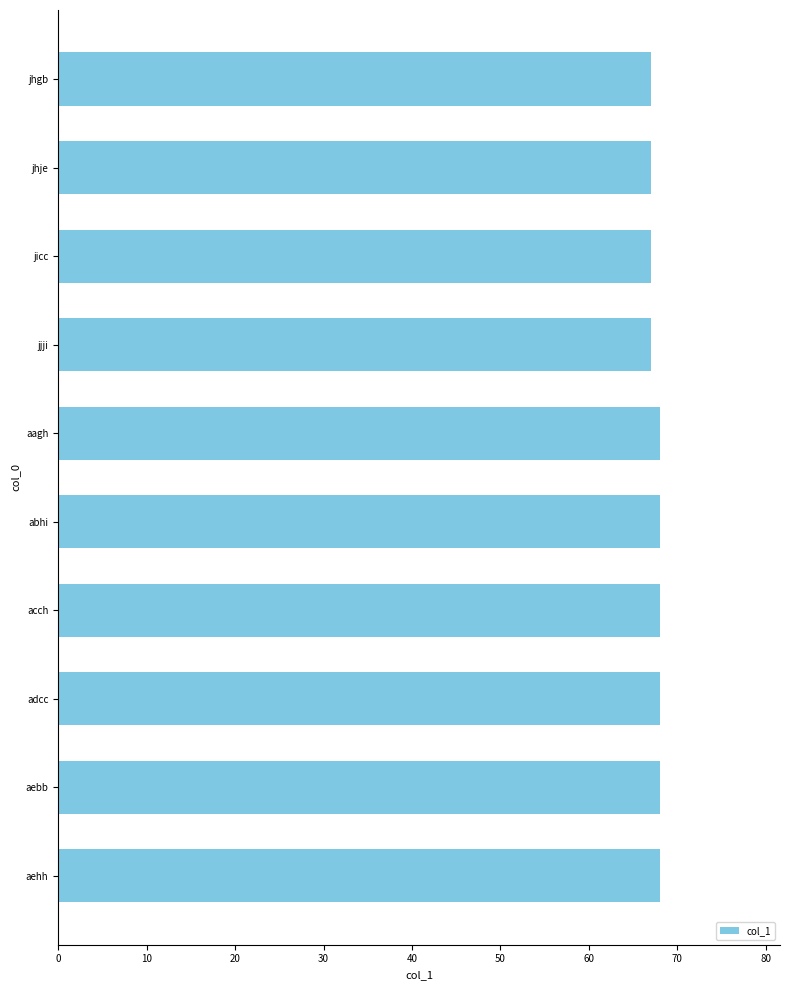

Approximately how many times larger is the value at abhi compared to jjji?

1.0